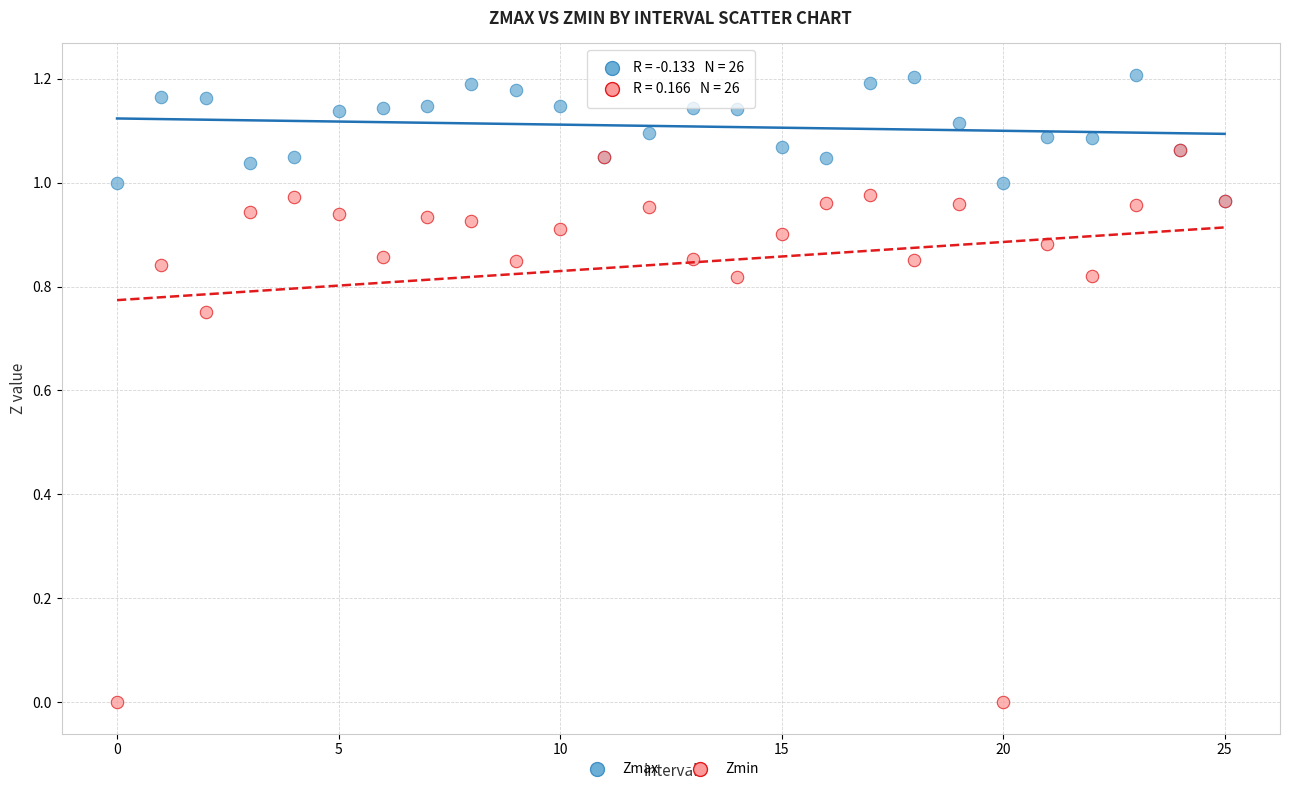

Which series contains the lowest Y value?

Zmin